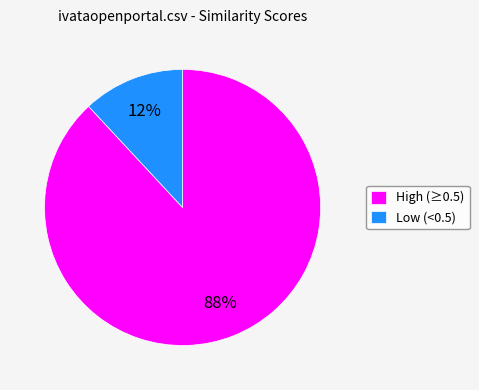

How many slices are in this pie chart?

2